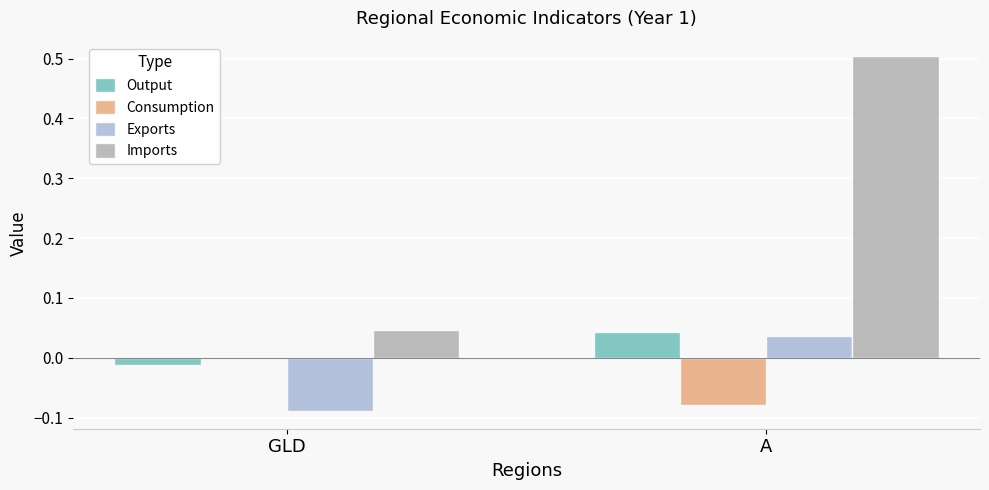

What is the difference between the Imports values at GLD and A?

0.5